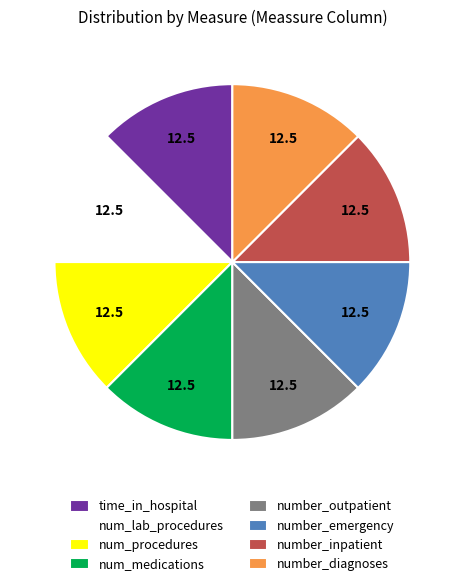

True or false: num_medications accounts for 26% of the total.

False